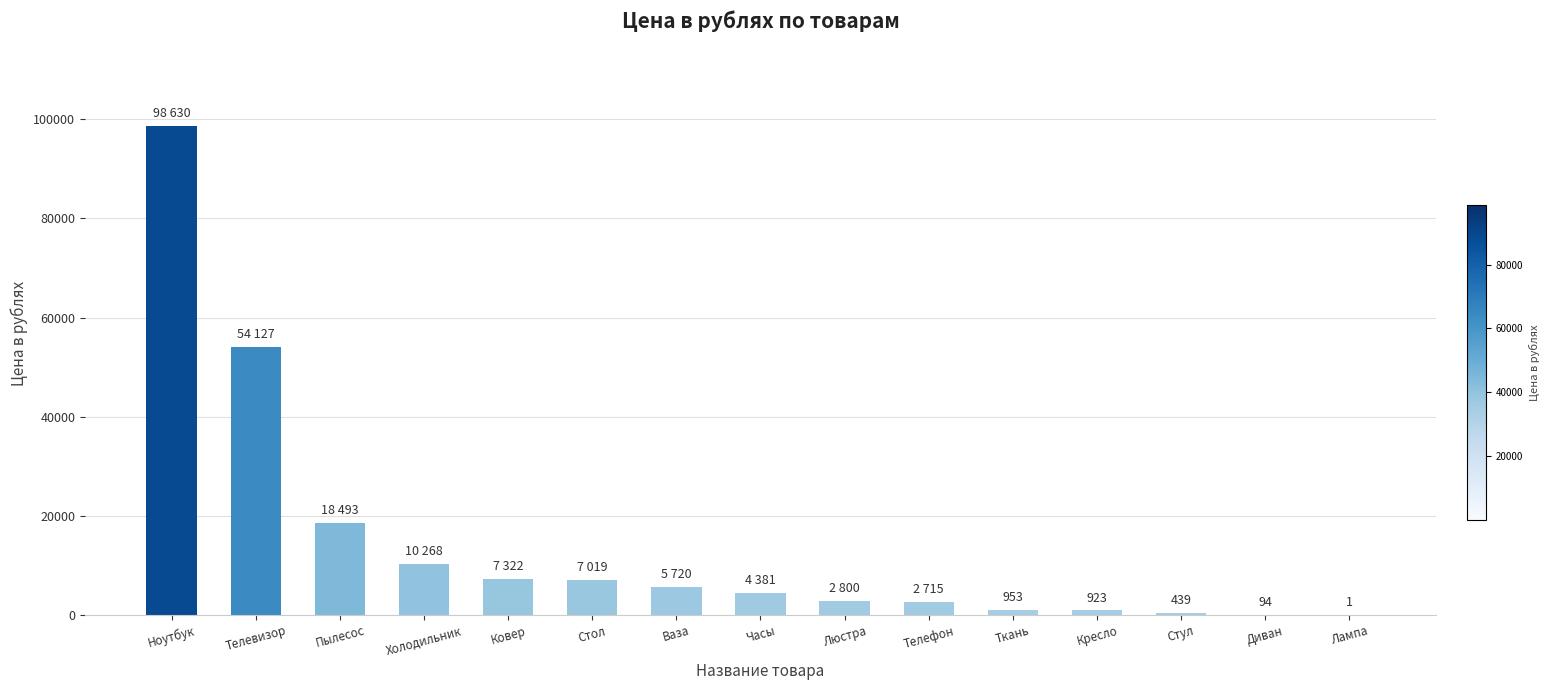

At which label does the data first exceed 4380?

Ноутбук